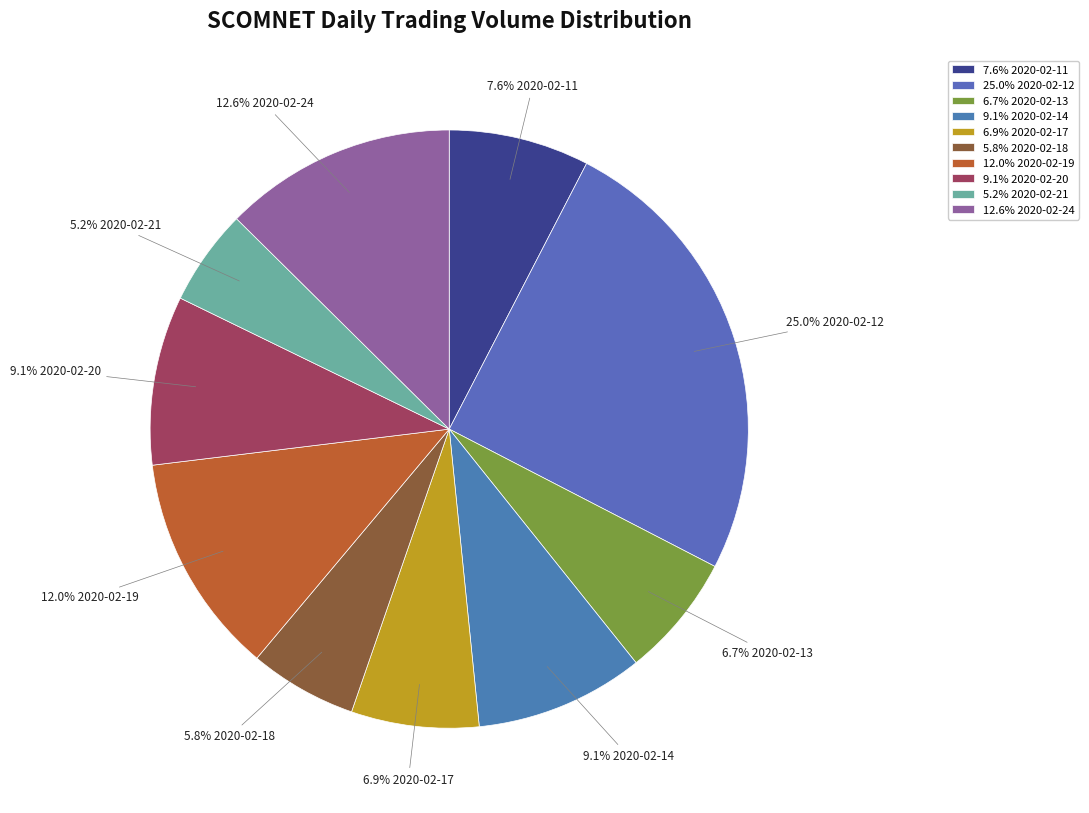

Is the sum of 12.0% 2020-02-19 and 25.0% 2020-02-12 greater than half?

No